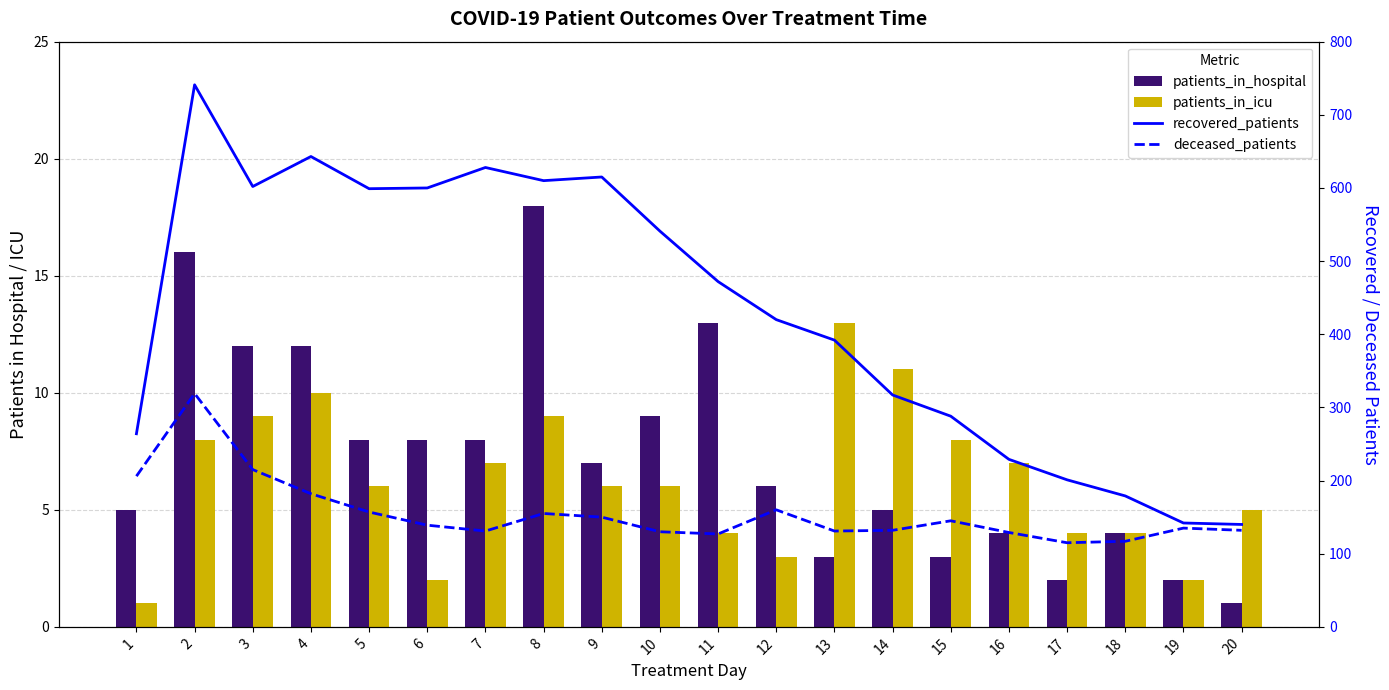

At which category is the sum across all series the highest?

2